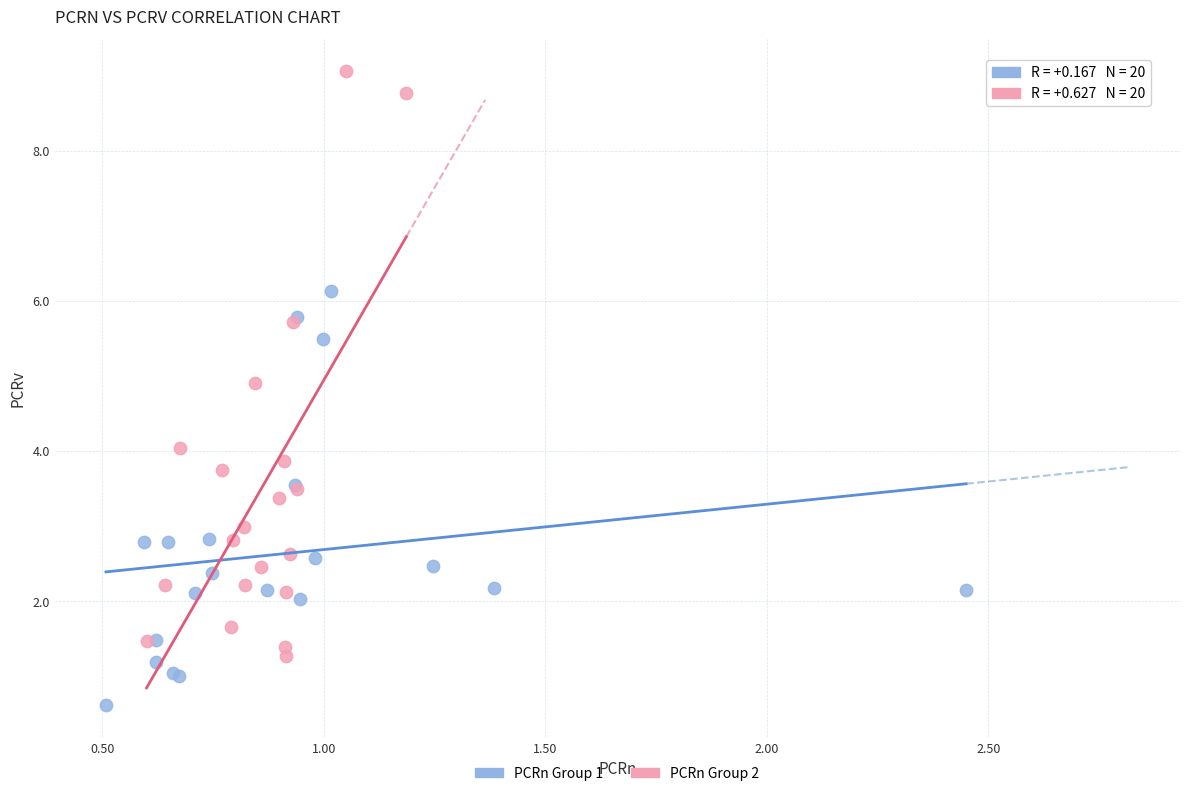

Which series has the widest spread of Y values?

PCRn Group 2